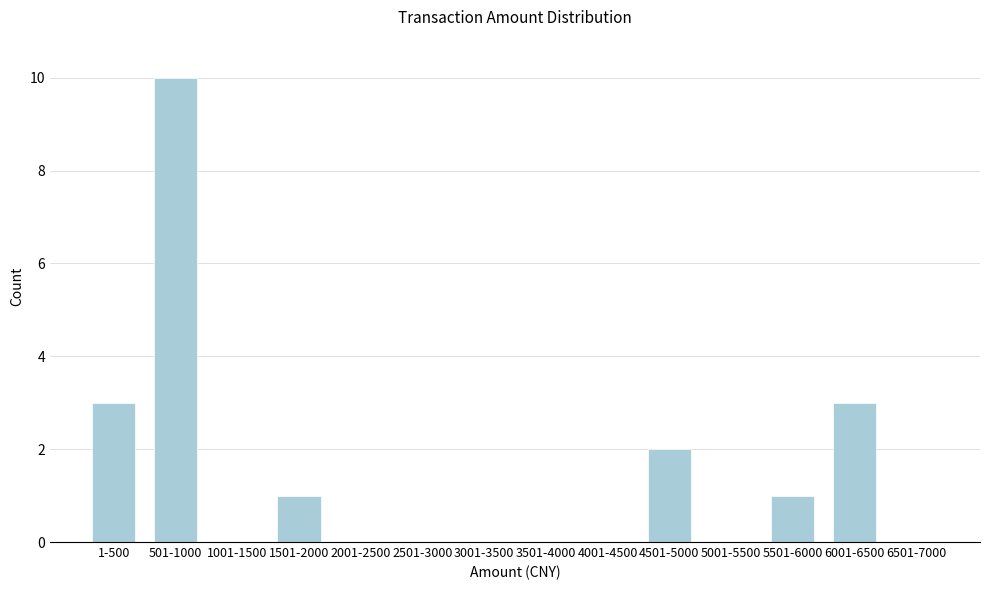

What is the maximum value shown in the chart?

10